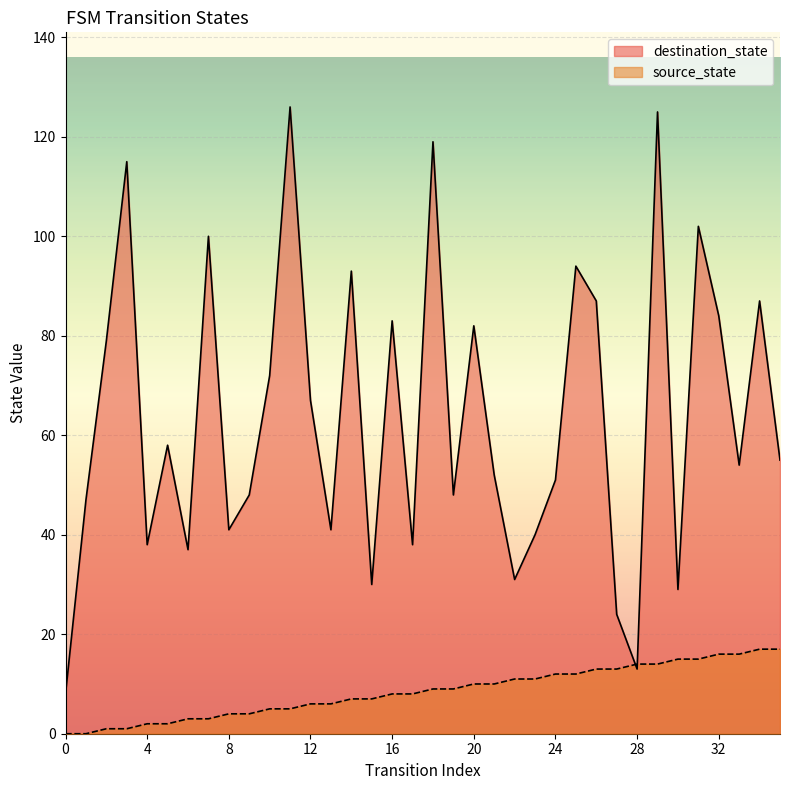

Is the value of source_state at 35 greater than the value of destination_state at 10?

No